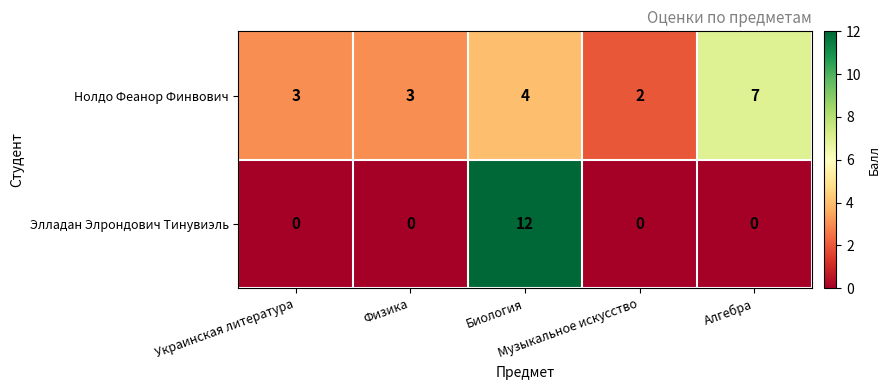

At how many categories does at least one series exceed 9?

1